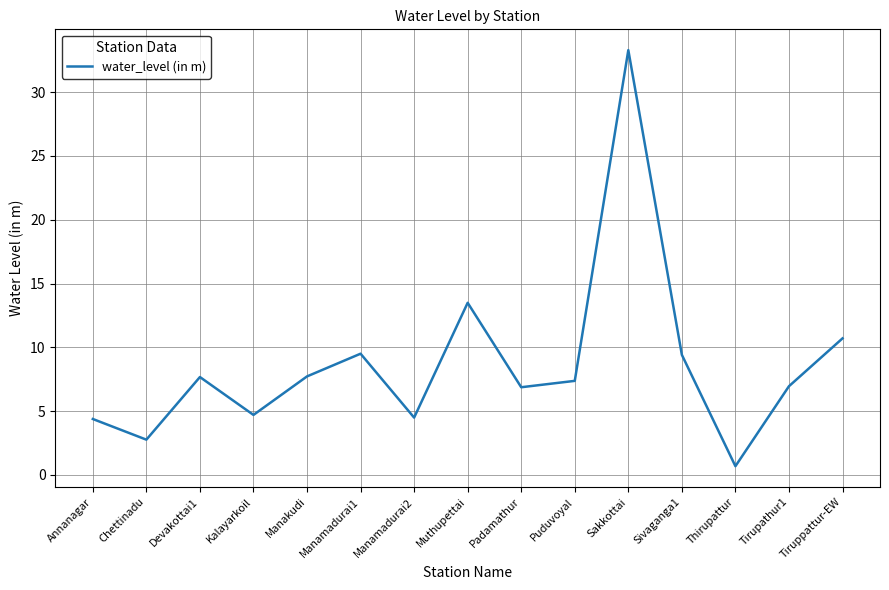

The value at Annanagar is 6.9. True or false?

False